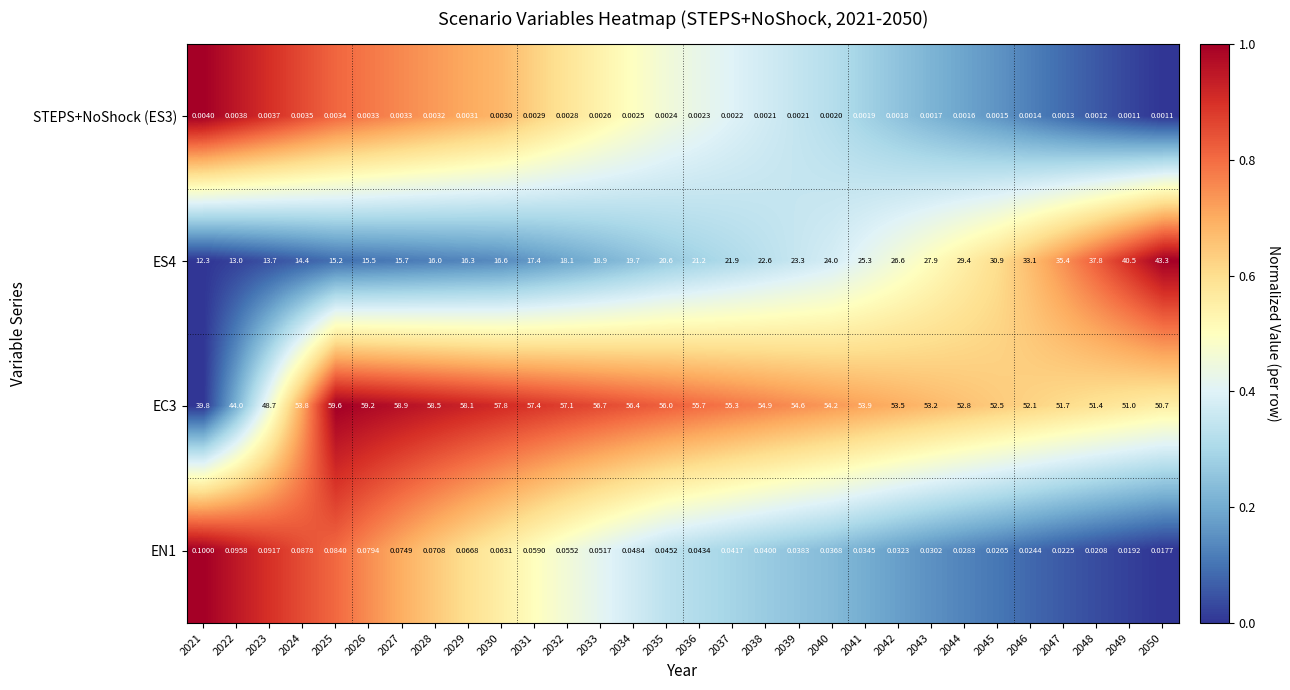

Is the value of EN1 at 2039 greater than the value of STEPS+NoShock (ES3) at 2022?

Yes